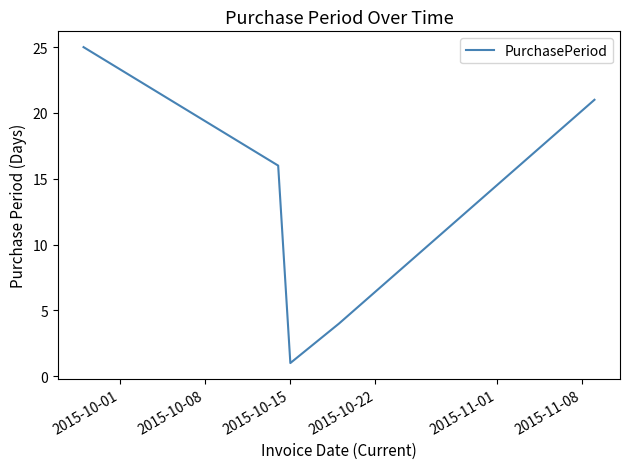

What is the maximum value shown in the chart?

25